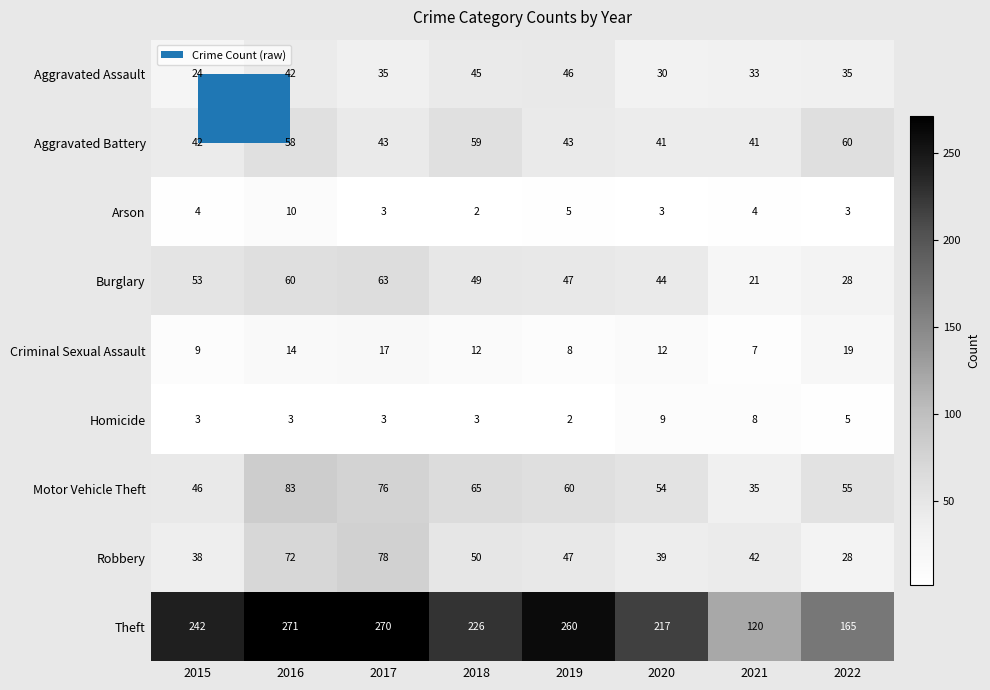

List the series in order of their peak value, lowest first.

Homicide, Arson, Criminal Sexual Assault, Aggravated Assault, Aggravated Battery, Burglary, Robbery, Motor Vehicle Theft, Theft